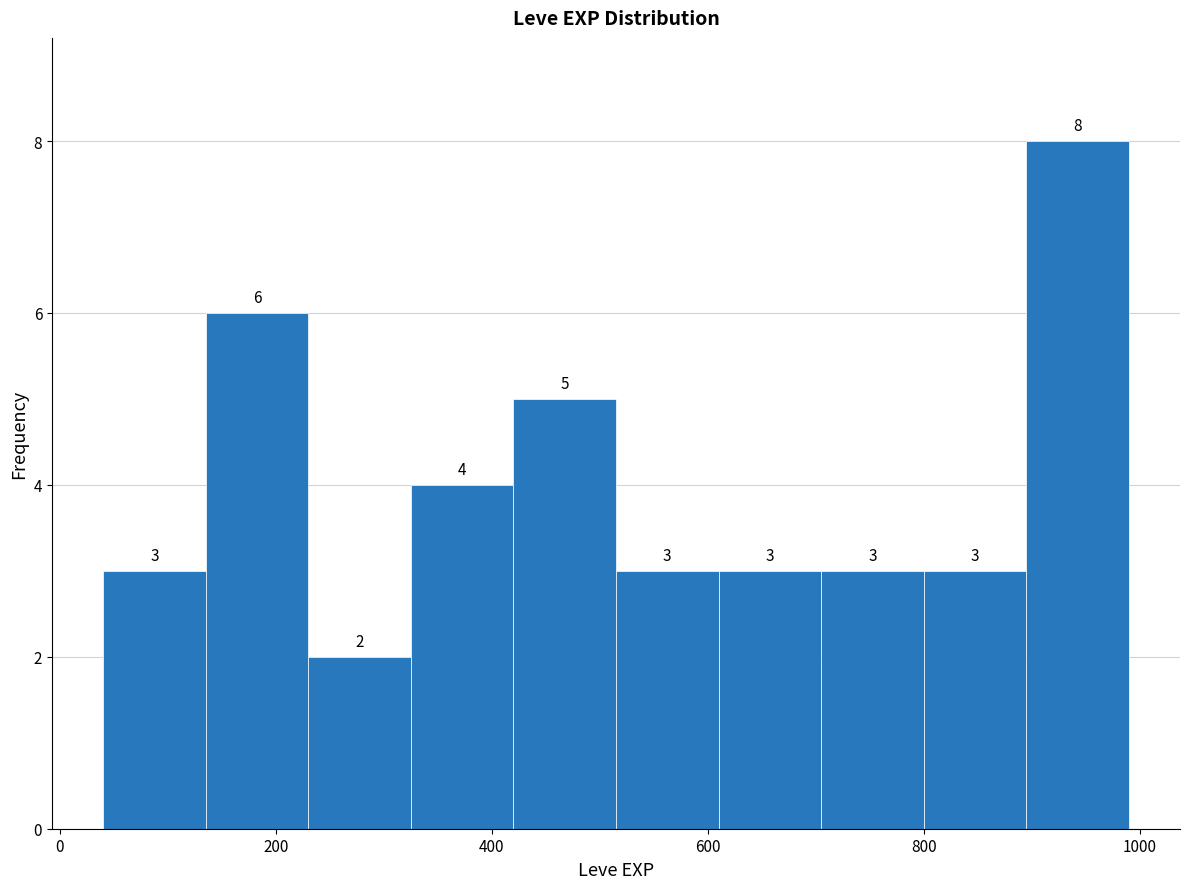

Reading left to right, transcribe this chart: for each bar, give the range it covers on the x-axis and its height. The bar edges are not printed on the chart, so give them approximately, as read against the axis.

40 to 135: 3
135 to 230: 6
230 to 325: 2
325 to 420: 4
420 to 515: 5
515 to 610: 3
610 to 705: 3
705 to 800: 3
800 to 895: 3
895 to 990: 8